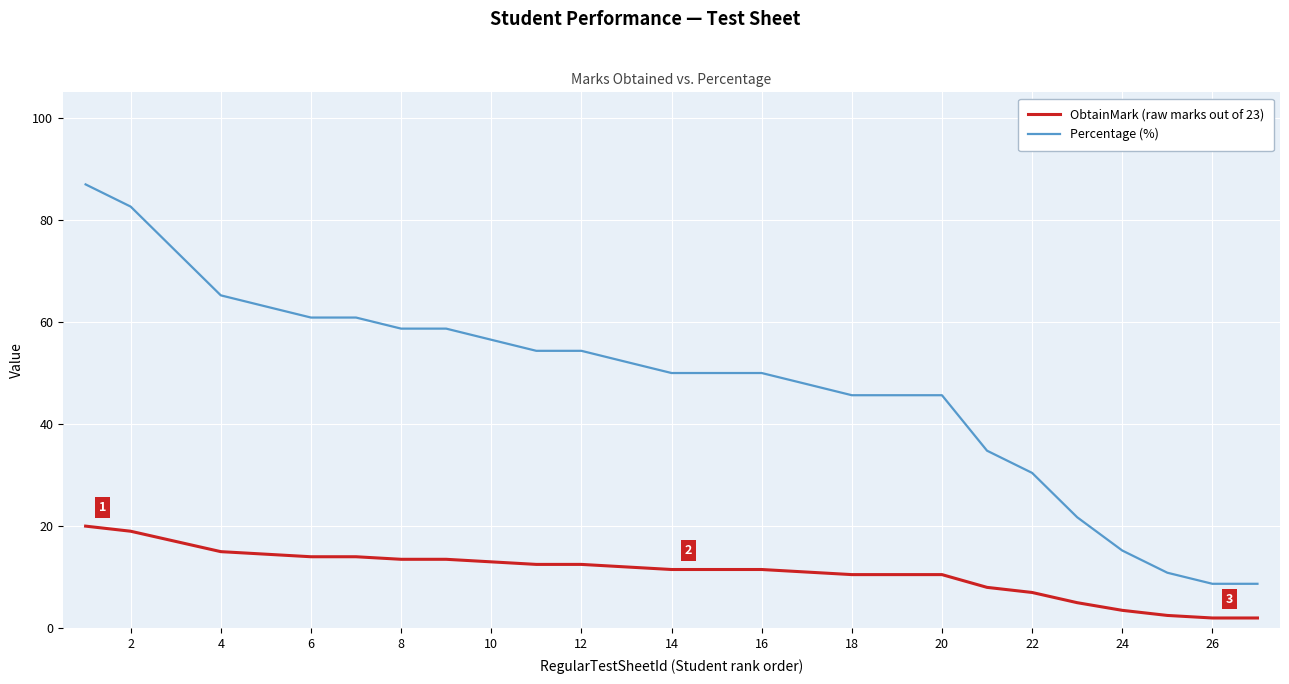

True or false: Percentage (%) and ObtainMark (raw marks out of 23) cross at least once.

False